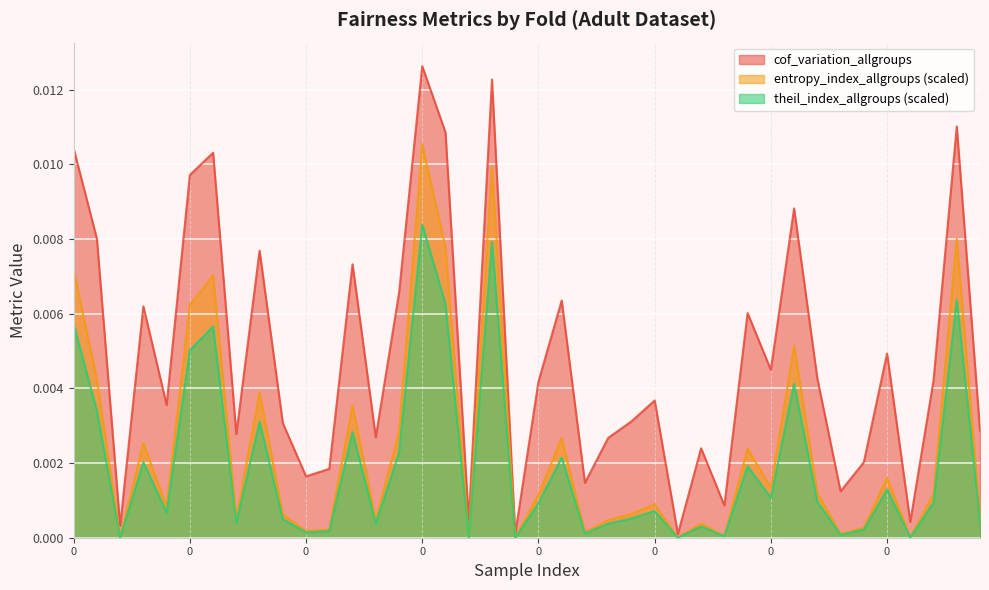

True or false: theil_index_allgroups and entropy_index_allgroups intersect in this chart.

False